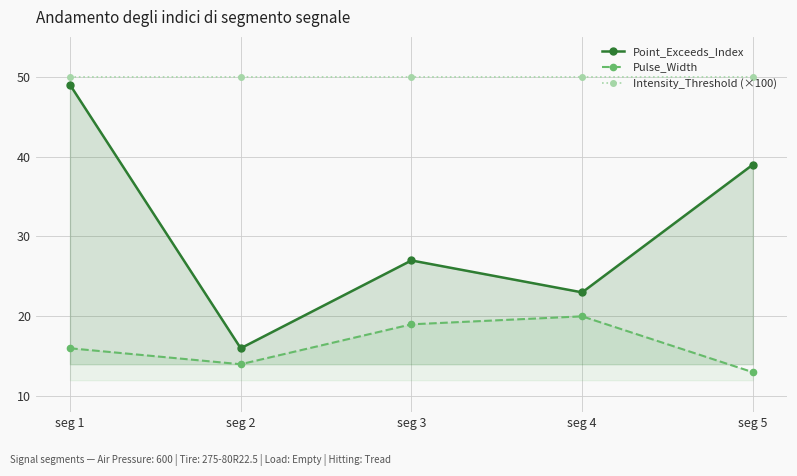

Is it true that Point_Exceeds_Index equals 39 at seg 5?

True